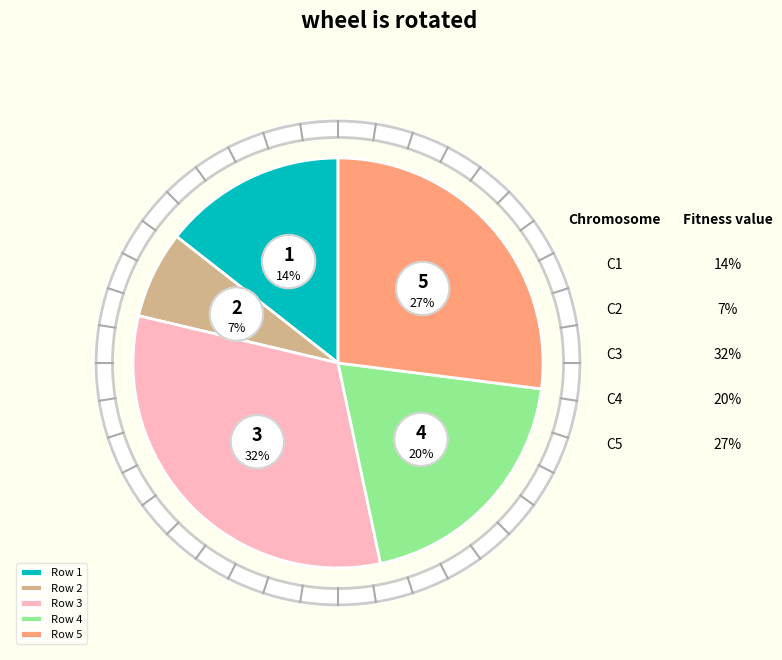

Count the number of slices in the pie.

5